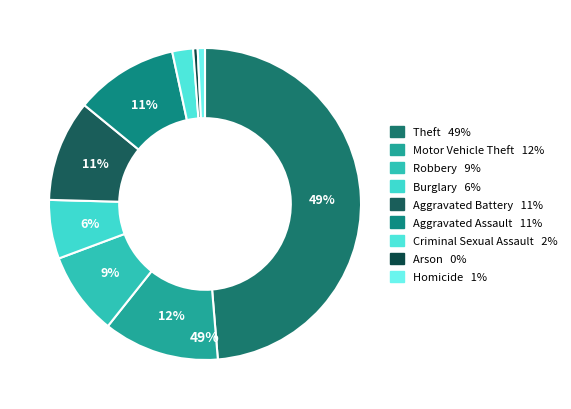

To the nearest percent, what portion does Criminal Sexual Assault represent?

2%